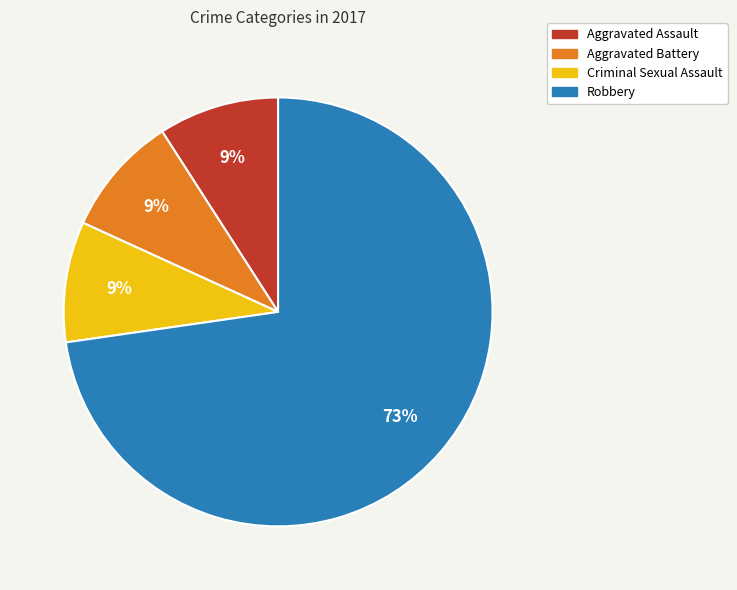

What is the ratio of the value at Criminal Sexual Assault to the value at Aggravated Battery?

1.0